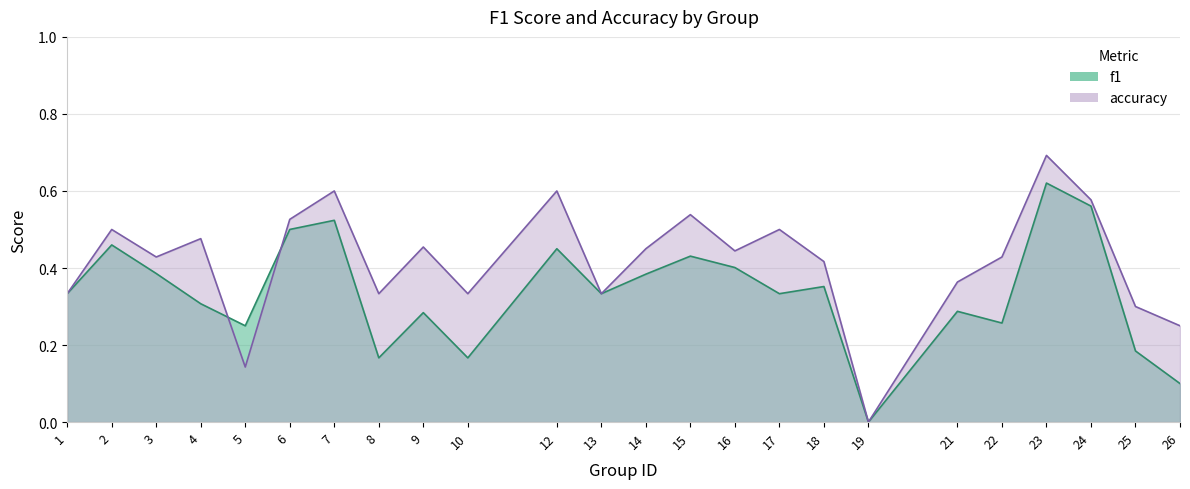

Reading left to right, what are all the values shown in this chart?

f1: 1=0.3	2=0.5	3=0.4	4=0.3	5=0.2	6=0.5	7=0.5	8=0.2	9=0.3	10=0.2	12=0.5	13=0.3	14=0.4	15=0.4	16=0.4	17=0.3	18=0.4	19=0.0	21=0.3	22=0.3	23=0.6	24=0.6	25=0.2	26=0.1
accuracy: 1=0.3	2=0.5	3=0.4	4=0.5	5=0.1	6=0.5	7=0.6	8=0.3	9=0.5	10=0.3	12=0.6	13=0.3	14=0.5	15=0.5	16=0.4	17=0.5	18=0.4	19=0.0	21=0.4	22=0.4	23=0.7	24=0.6	25=0.3	26=0.2